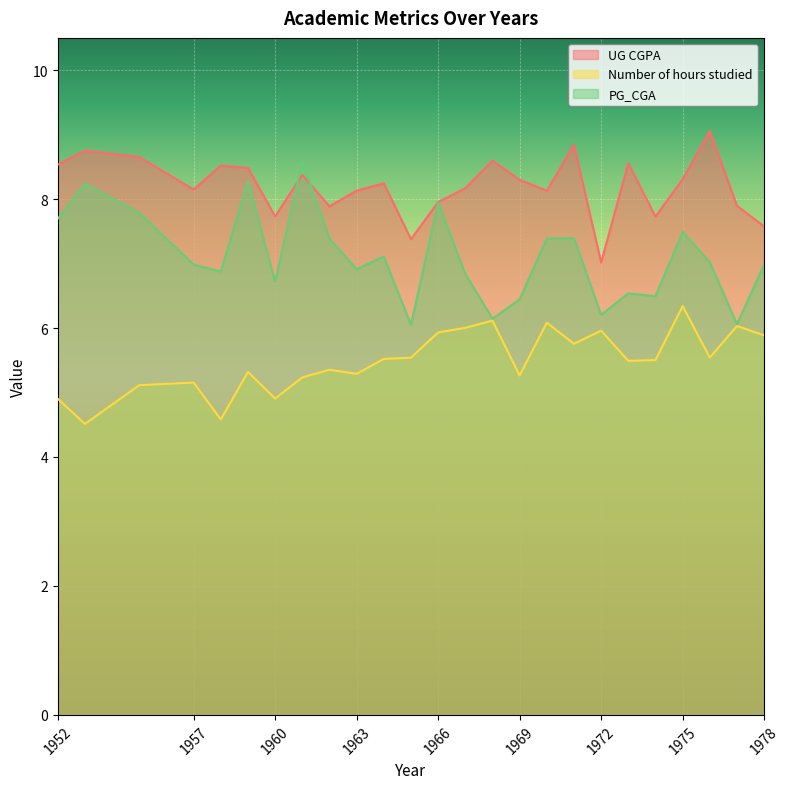

Reading left to right, what are all the values shown in this chart?

UG CGPA: 1952=8.5	1953=8.8	1955=8.7	1957=8.1	1958=8.5	1959=8.5	1960=7.7	1961=8.4	1962=7.9	1963=8.1	1964=8.2	1965=7.4	1966=8.0	1967=8.2	1968=8.6	1969=8.3	1970=8.1	1971=8.8	1972=7.0	1973=8.6	1974=7.7	1975=8.3	1976=9.1	1977=7.9	1978=7.6
Number of hours studied: 1952=4.9	1953=4.5	1955=5.1	1957=5.2	1958=4.6	1959=5.3	1960=4.9	1961=5.2	1962=5.4	1963=5.3	1964=5.5	1965=5.5	1966=5.9	1967=6.0	1968=6.1	1969=5.3	1970=6.1	1971=5.8	1972=6.0	1973=5.5	1974=5.5	1975=6.3	1976=5.5	1977=6.0	1978=5.9
PG_CGA: 1952=7.7	1953=8.2	1955=7.8	1957=7.0	1958=6.9	1959=8.3	1960=6.7	1961=8.6	1962=7.4	1963=6.9	1964=7.1	1965=6.1	1966=7.9	1967=6.8	1968=6.1	1969=6.4	1970=7.4	1971=7.4	1972=6.2	1973=6.5	1974=6.5	1975=7.5	1976=7.0	1977=6.1	1978=7.0